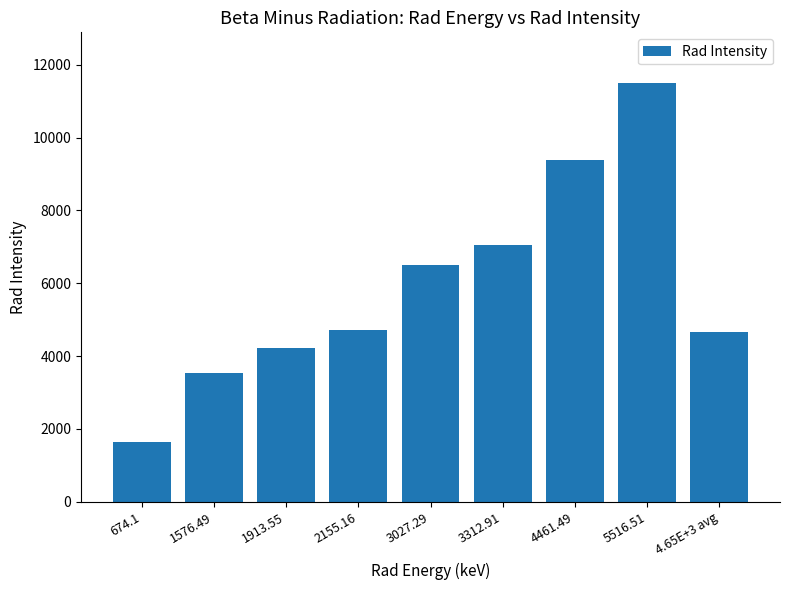

How many data points are above 4717?

5